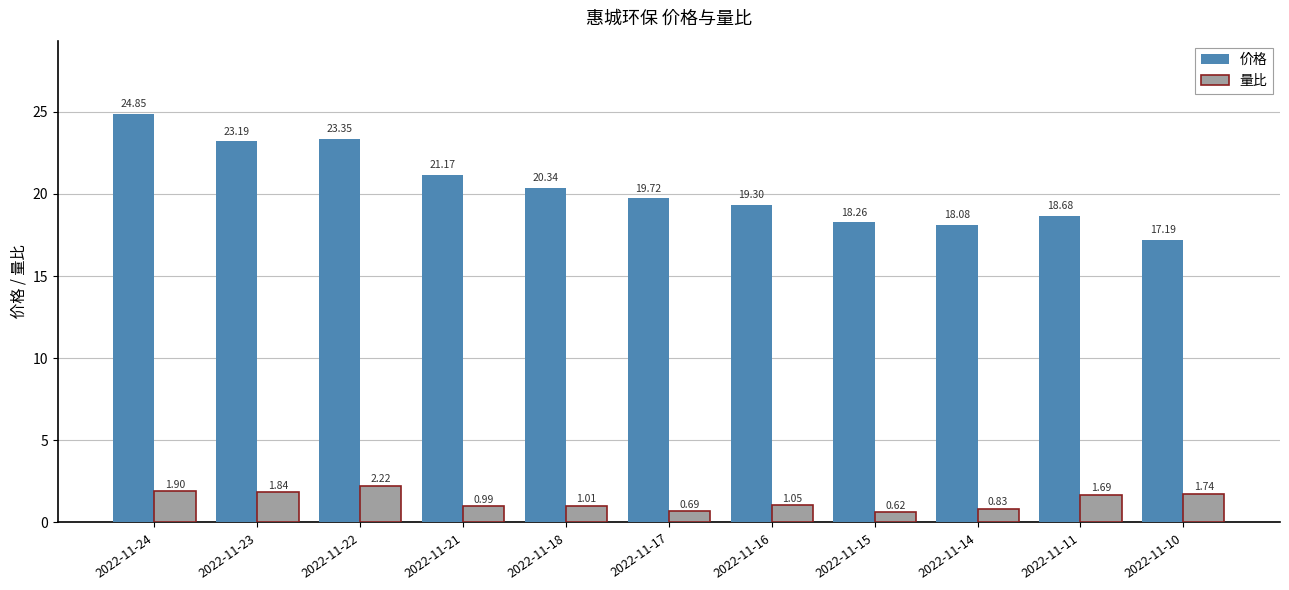

What is the difference between the 价格 values at 2022-11-17 and 2022-11-16?

0.4